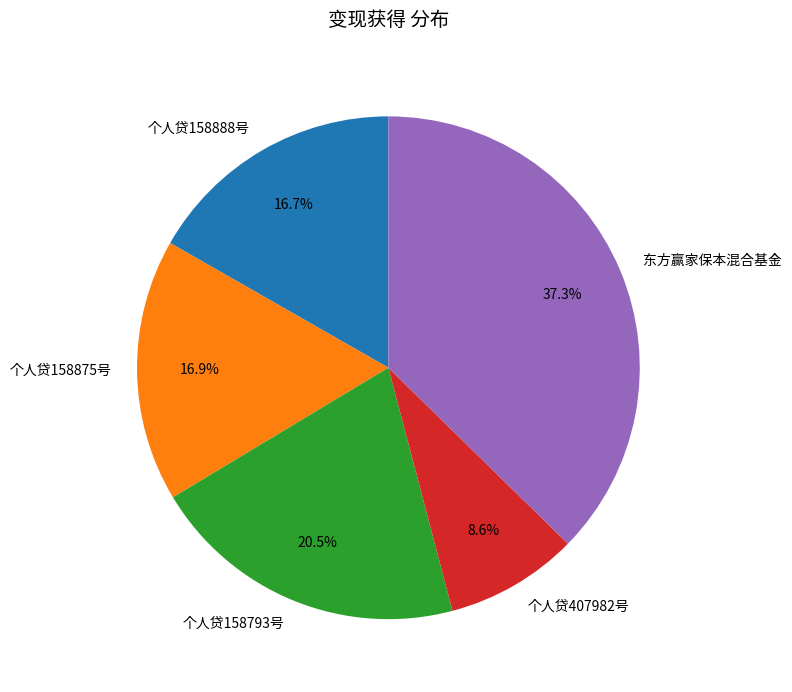

How many slices are in this pie chart?

5